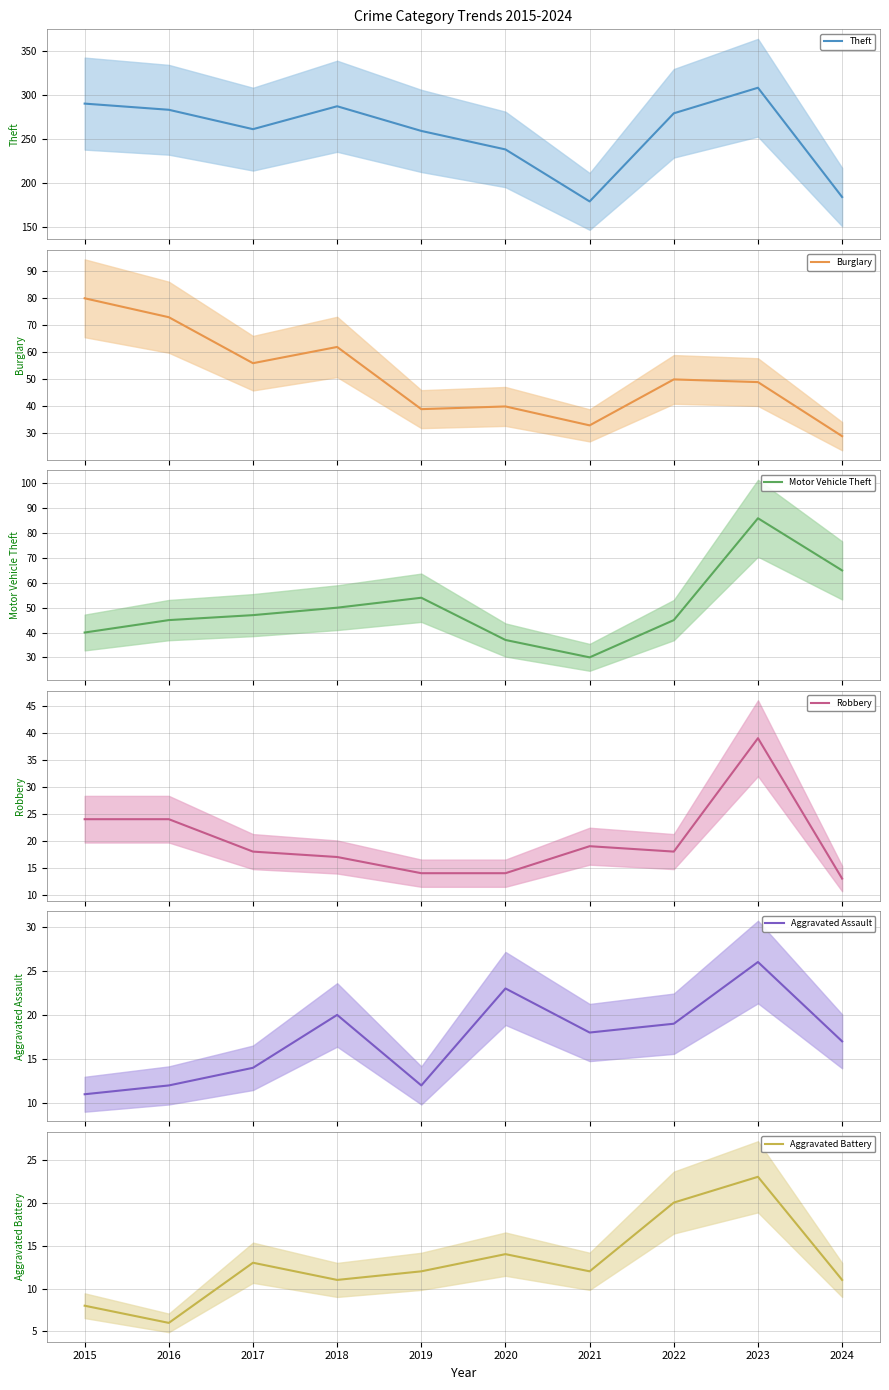

Reading right to left, extract all data points from this chart.

Theft: 2024=184	2023=308	2022=279	2021=179	2020=238	2019=259	2018=287	2017=261	2016=283	2015=290
Burglary: 2024=29	2023=49	2022=50	2021=33	2020=40	2019=39	2018=62	2017=56	2016=73	2015=80
Motor Vehicle Theft: 2024=65	2023=86	2022=45	2021=30	2020=37	2019=54	2018=50	2017=47	2016=45	2015=40
Robbery: 2024=13	2023=39	2022=18	2021=19	2020=14	2019=14	2018=17	2017=18	2016=24	2015=24
Aggravated Assault: 2024=17	2023=26	2022=19	2021=18	2020=23	2019=12	2018=20	2017=14	2016=12	2015=11
Aggravated Battery: 2024=11	2023=23	2022=20	2021=12	2020=14	2019=12	2018=11	2017=13	2016=6	2015=8